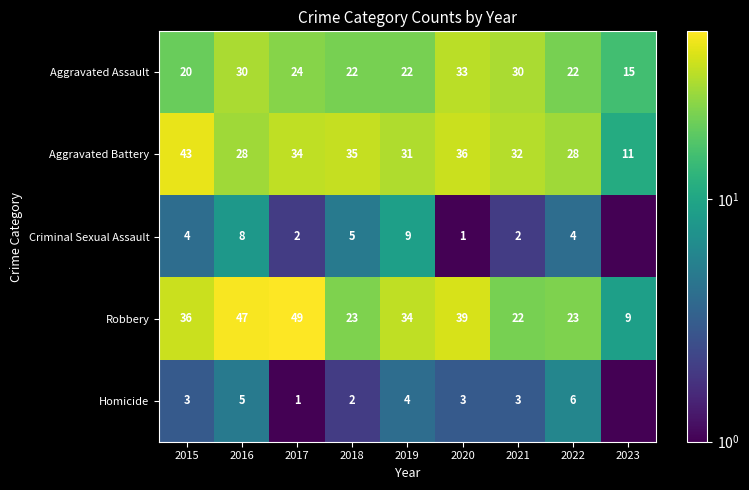

What is the total value across all series at 2020?

112.0